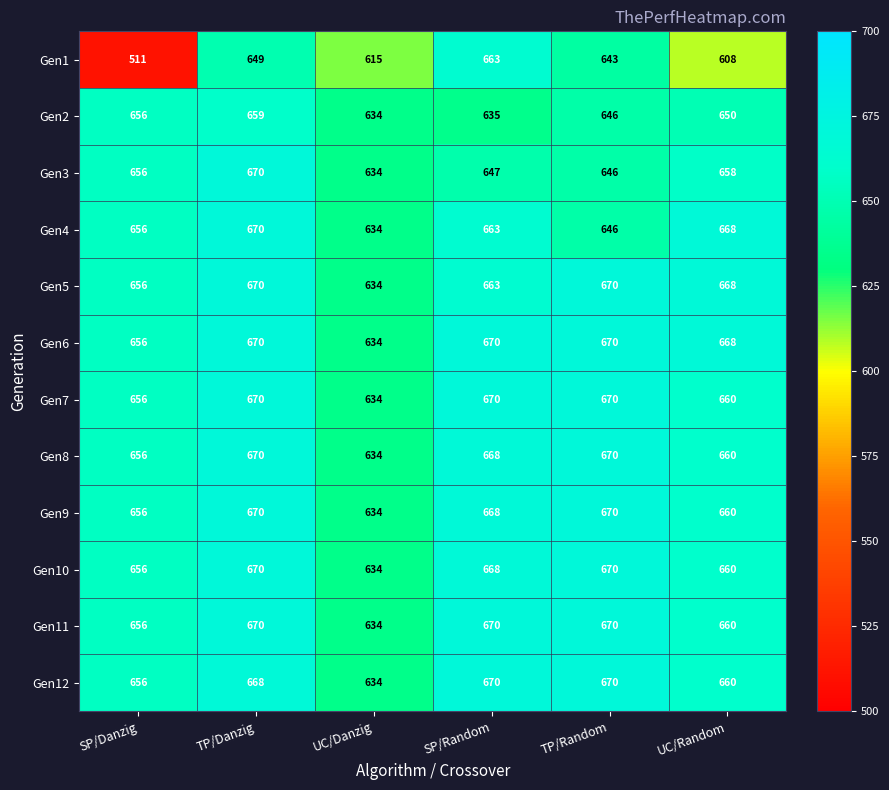

What is the difference between the maximum and minimum values in the Gen12 series?

36